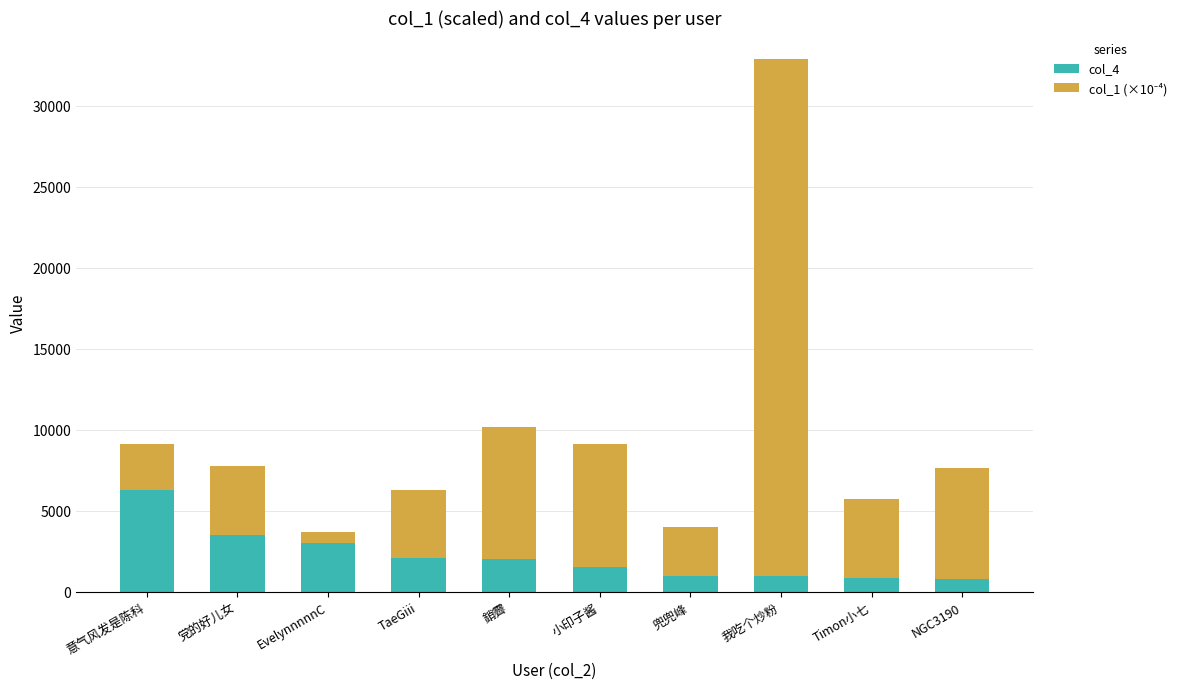

The value of col_4 at 小印子酱 is 1544.0. True or false?

True